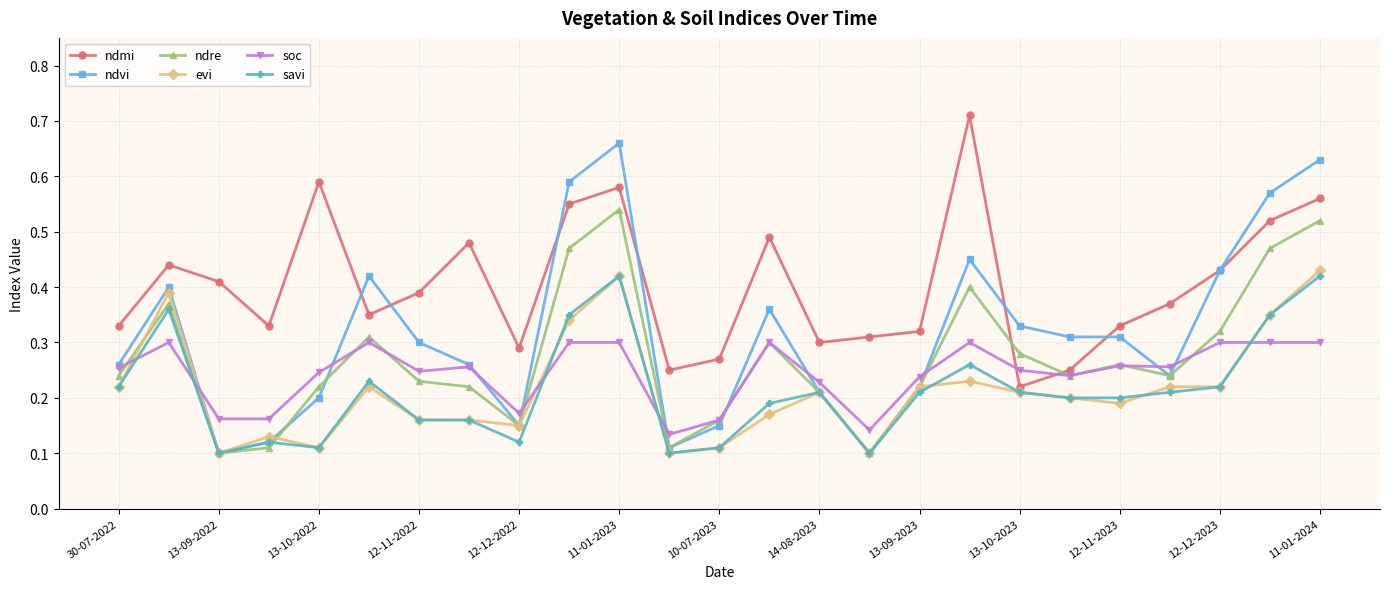

Which series has the largest total across all categories?

ndmi